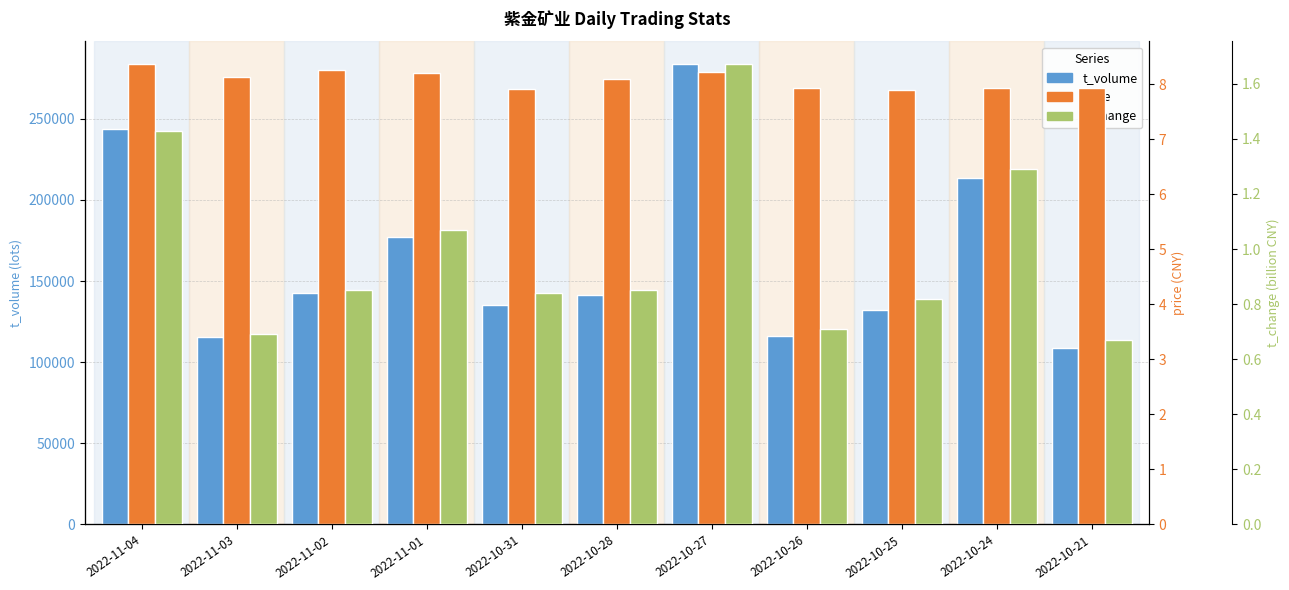

What position from the right is 2022-10-24?

2